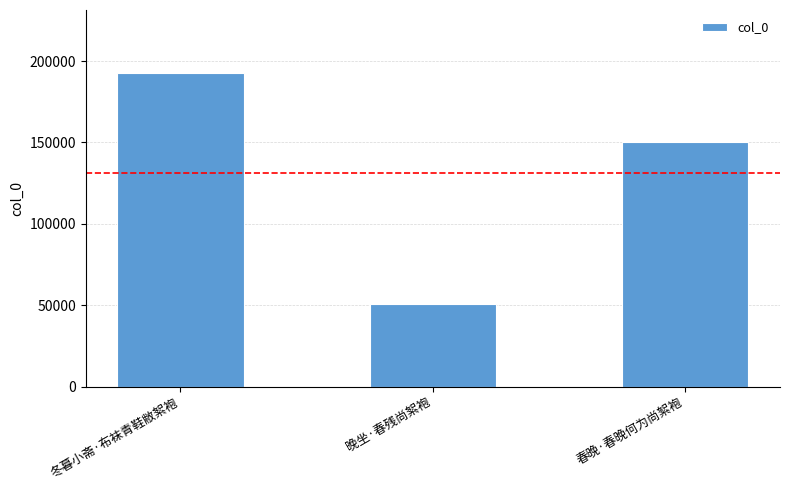

What is the smallest value displayed?

50644